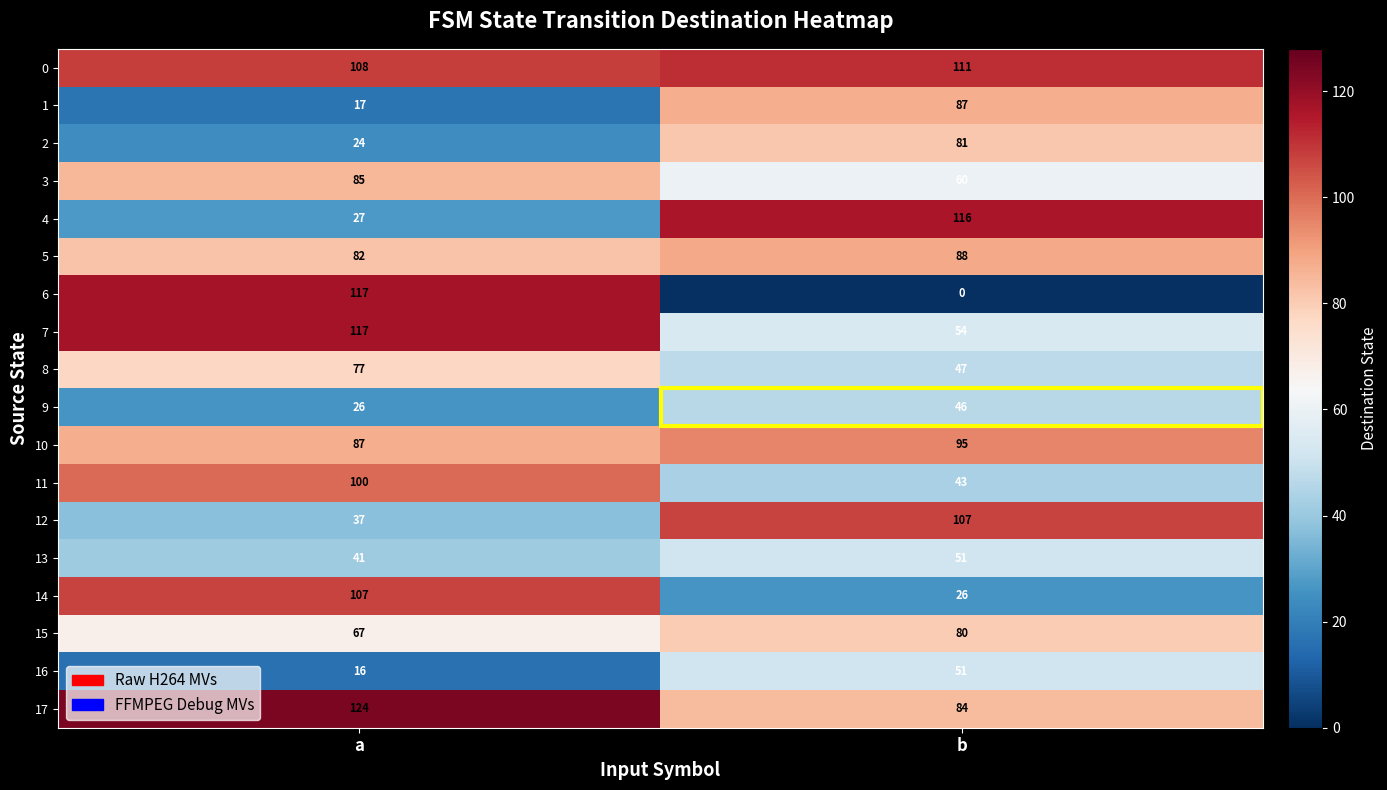

What value does the 4 series have at a, to the nearest 10?

30